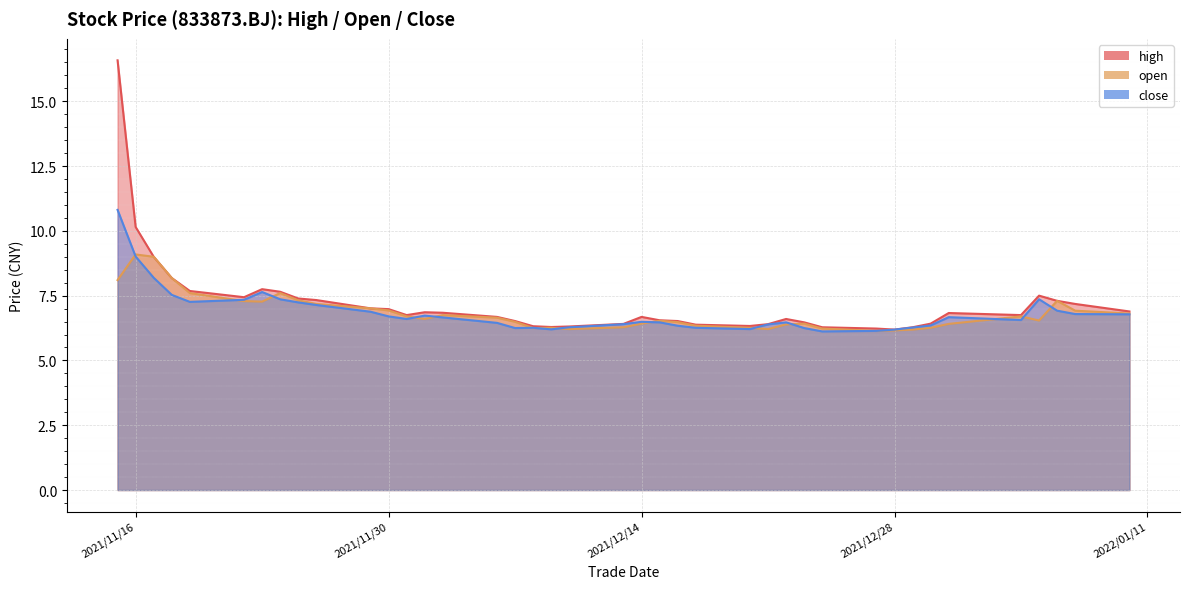

True or false: open and close intersect in this chart.

True